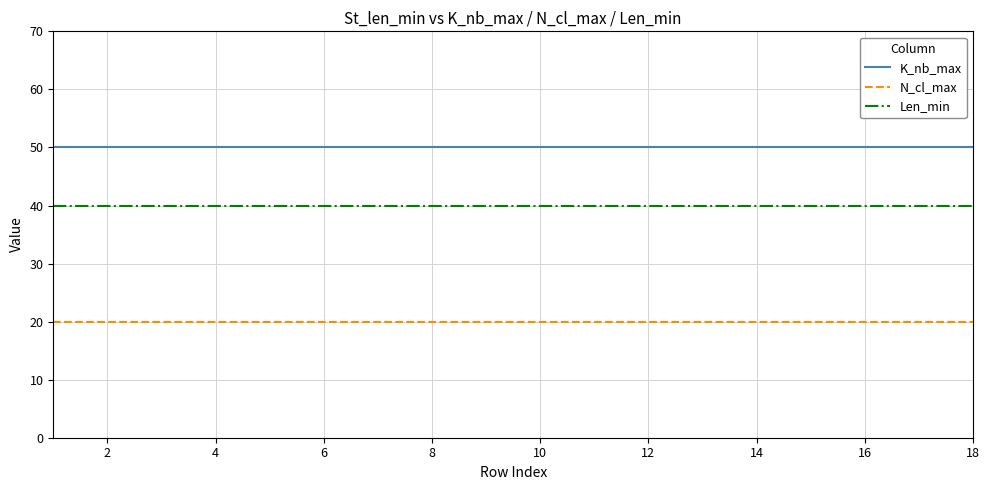

Rank the series by their maximum value, from highest to lowest.

K_nb_max, Len_min, N_cl_max